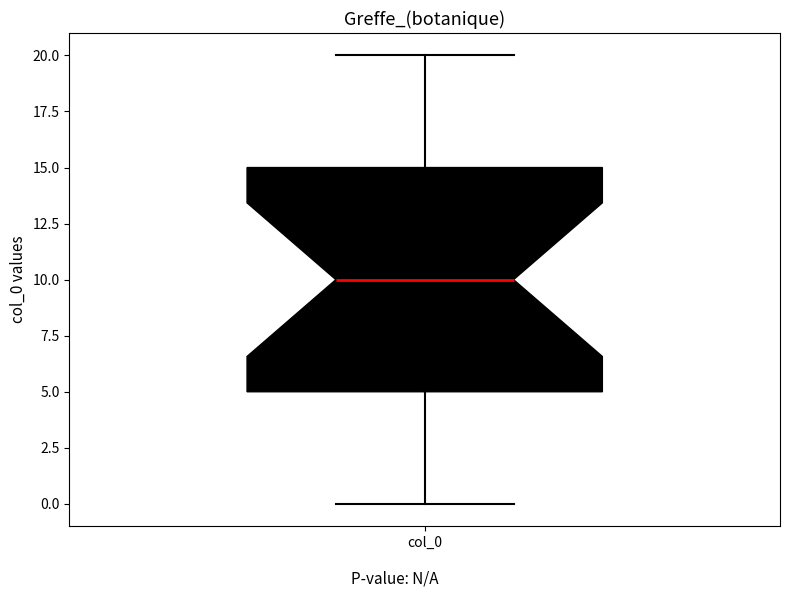

Transcribe this box plot: give where the median line is, the range the box spans, and where the two whiskers end, as read against the y-axis. The values are not printed on the chart, so give them approximately, as read against the axis.

median 10, box 5 to 15, whiskers 0 to 20